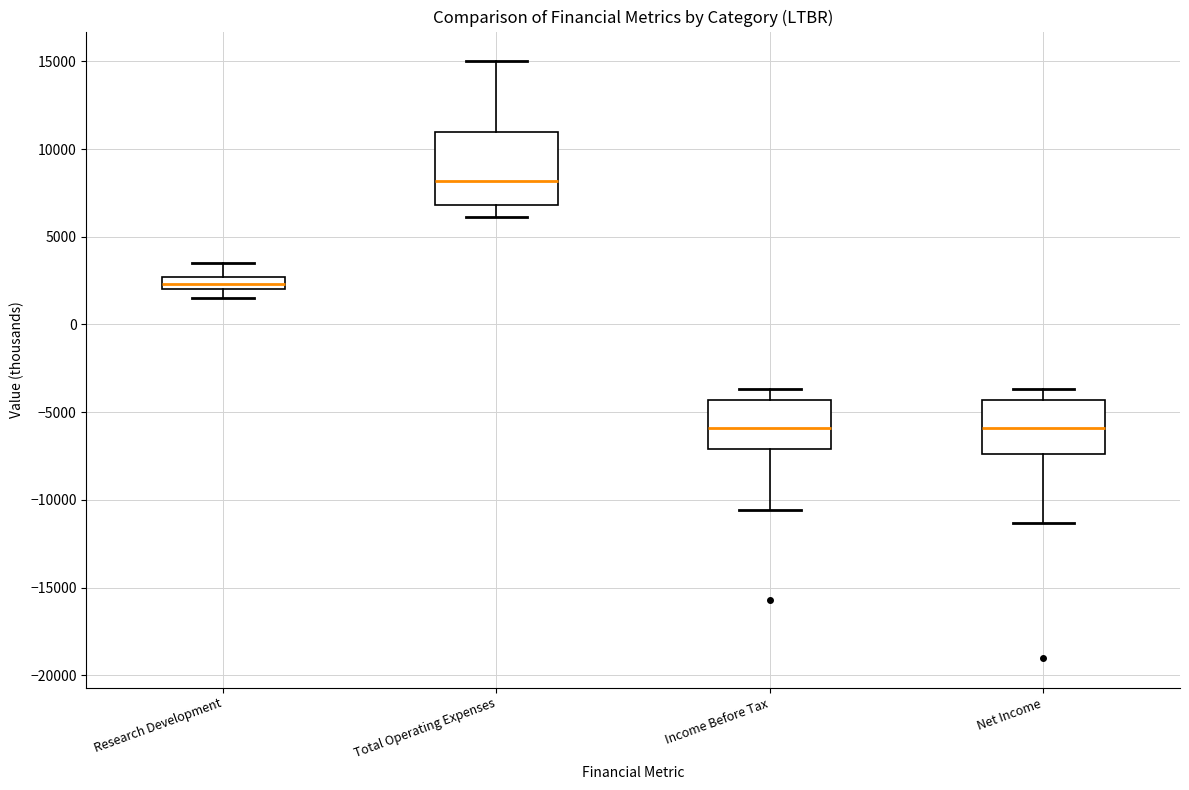

Where does the lower whisker of the box for Income Before Tax end on the y-axis? The values are not printed on the chart, so give them approximately, as read against the axis.

-10500